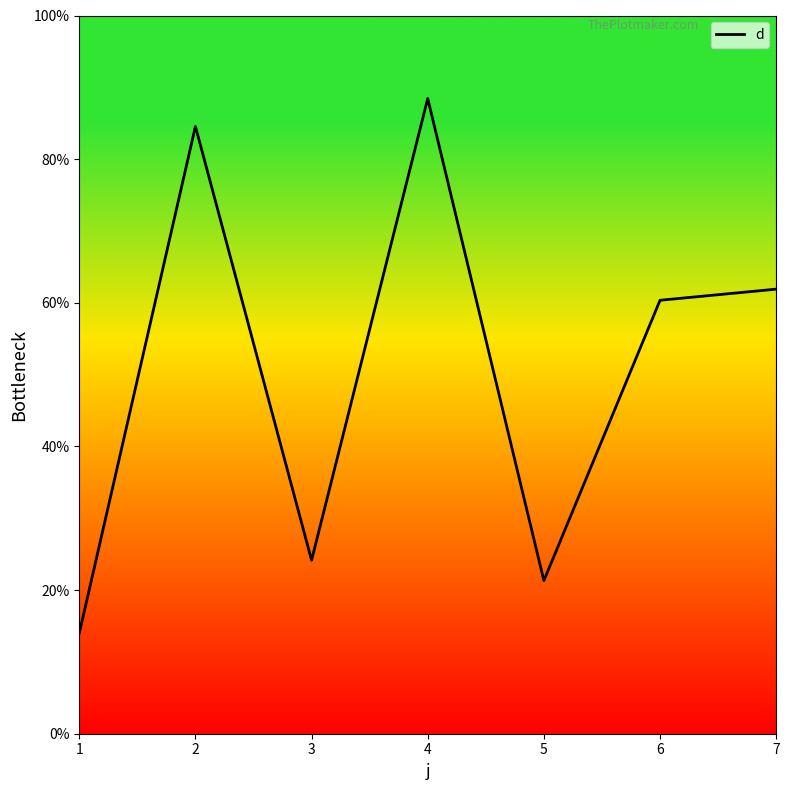

Where is the first local maximum?

2